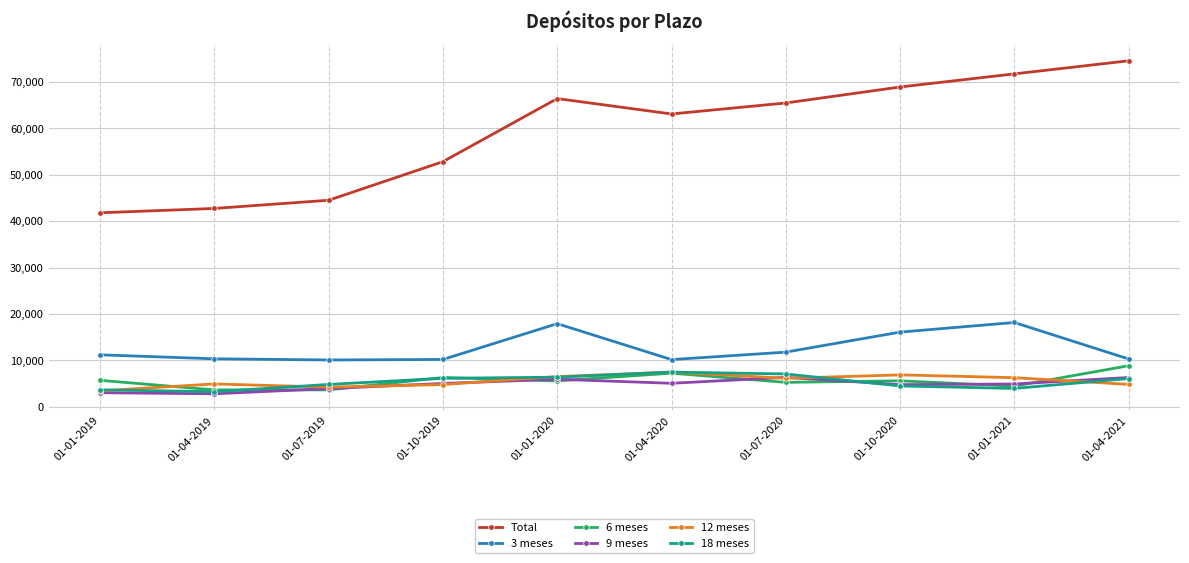

What is the sum of all 3 meses values?

126030